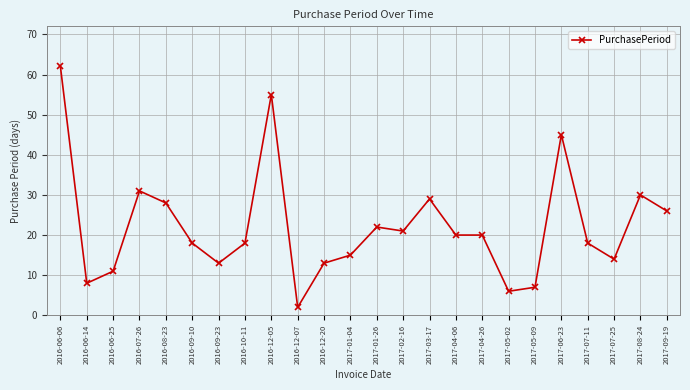

What is the label of the 3rd point from the right?

2017-07-25